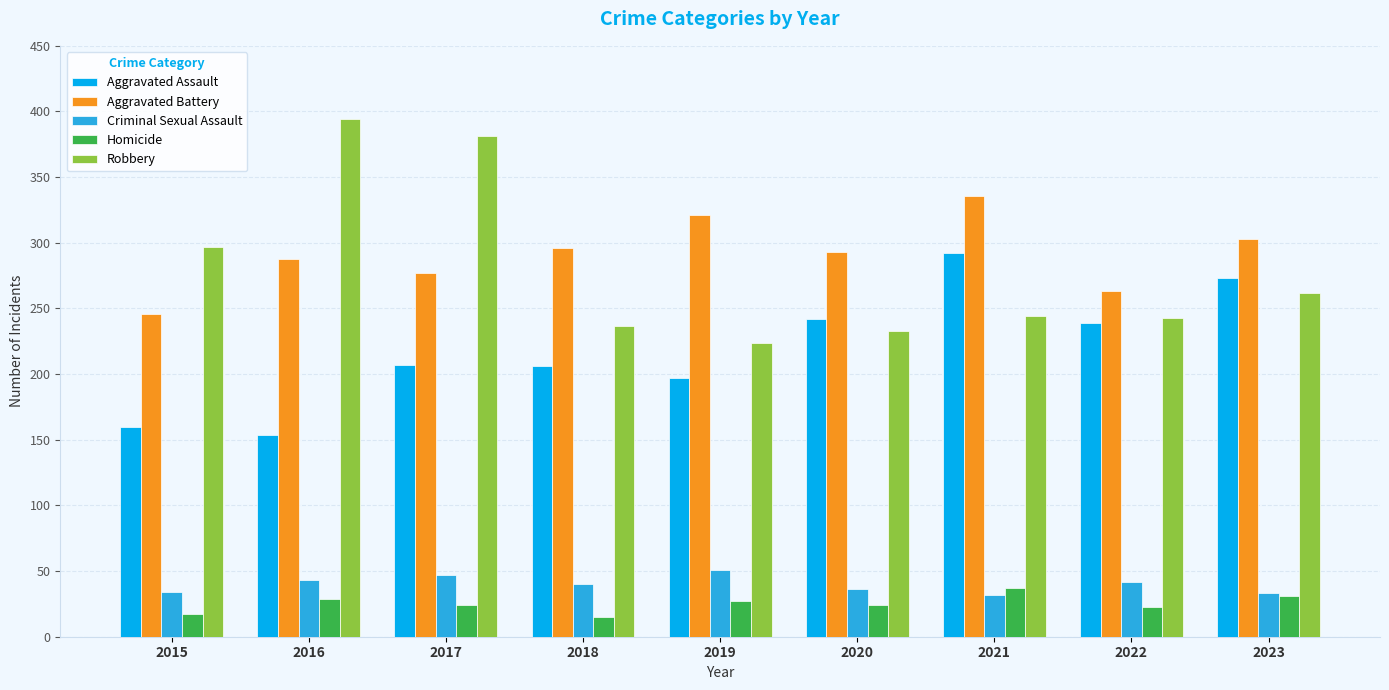

What is the difference between the second highest and minimum values in the Robbery series?

157